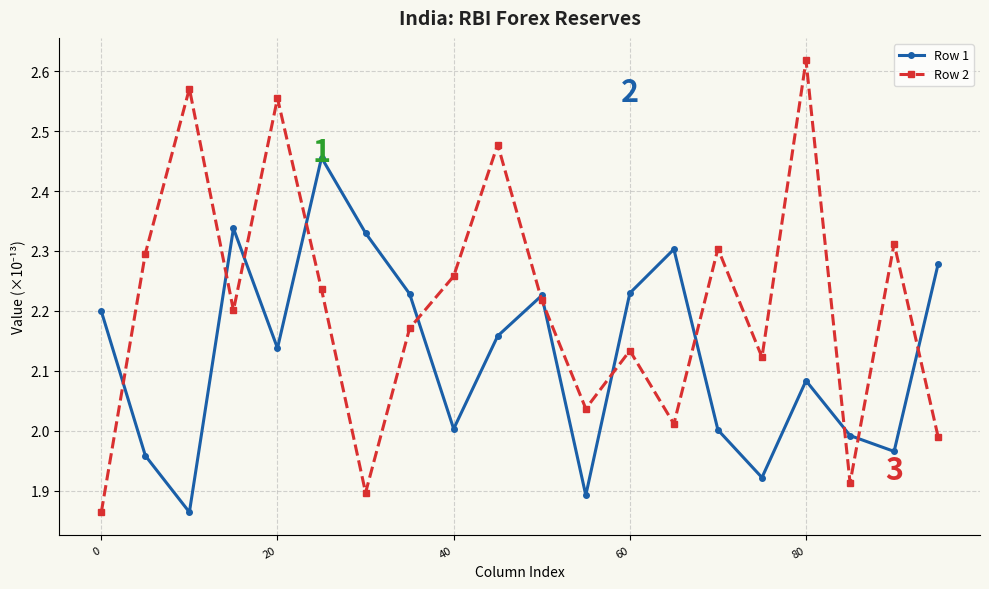

What is the difference between the second highest and second lowest values in the Row 2 series?

0.7